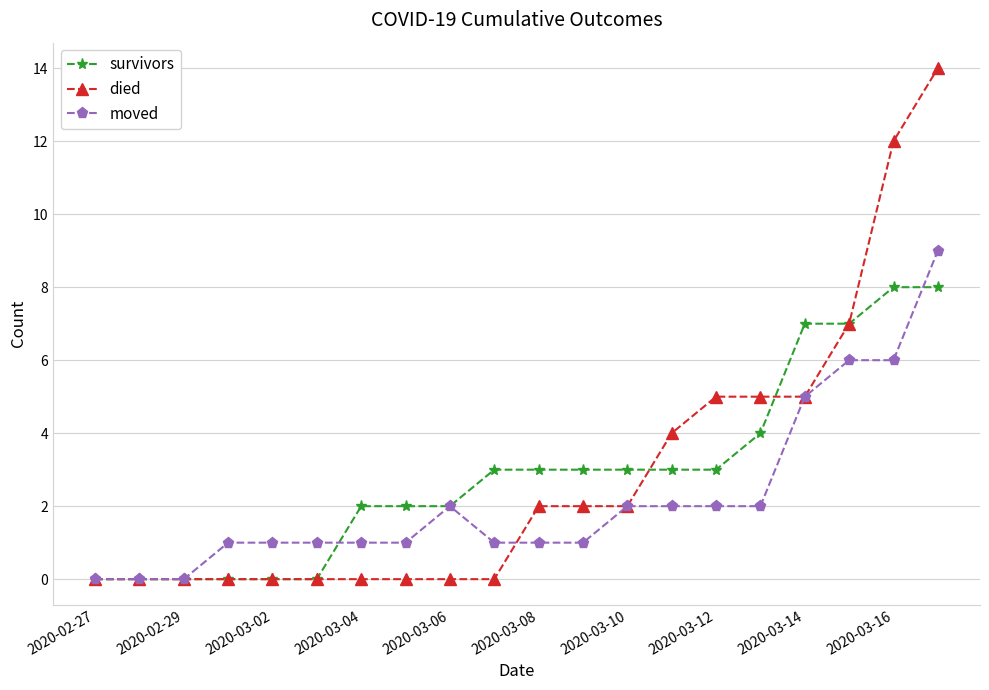

What is the highest value of the moved series?

9